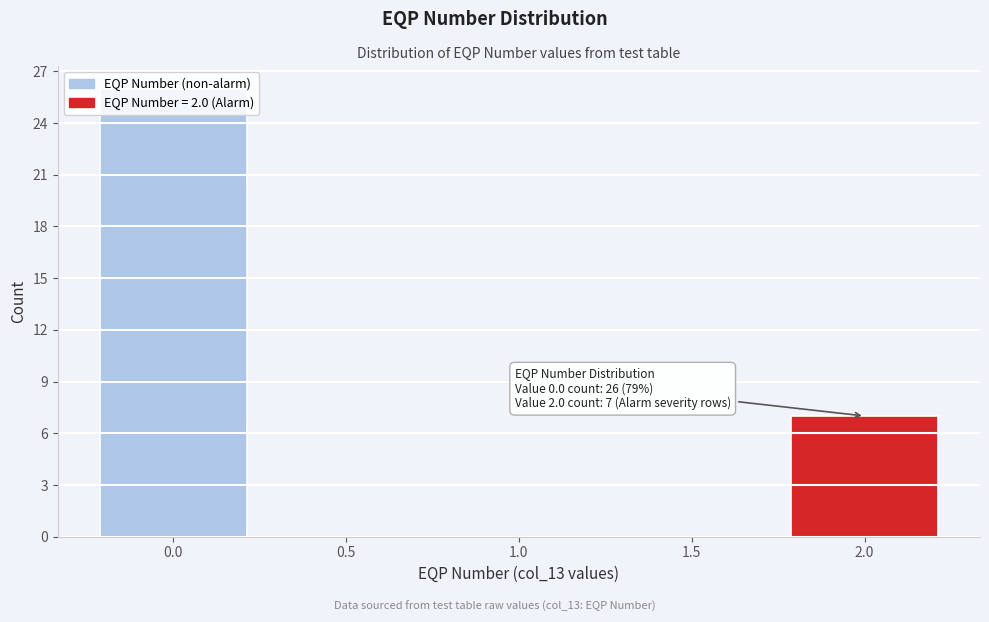

True or false: the data shows 26 at 0.0.

True